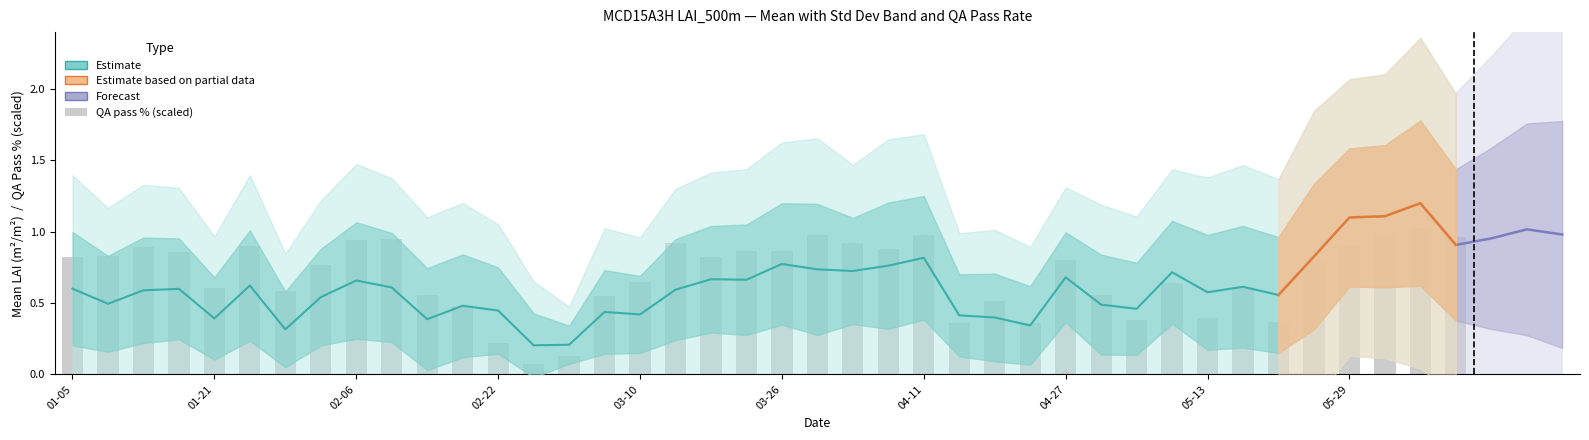

Between 2015-03-18 and 2015-01-21, which is larger?

2015-03-18